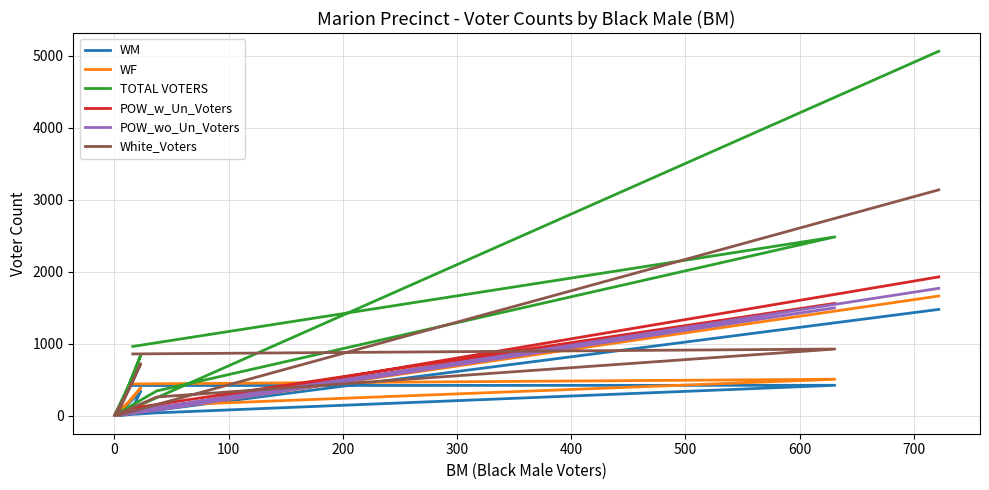

How many intersections are there between POW_w_Un_Voters and White_Voters?

4